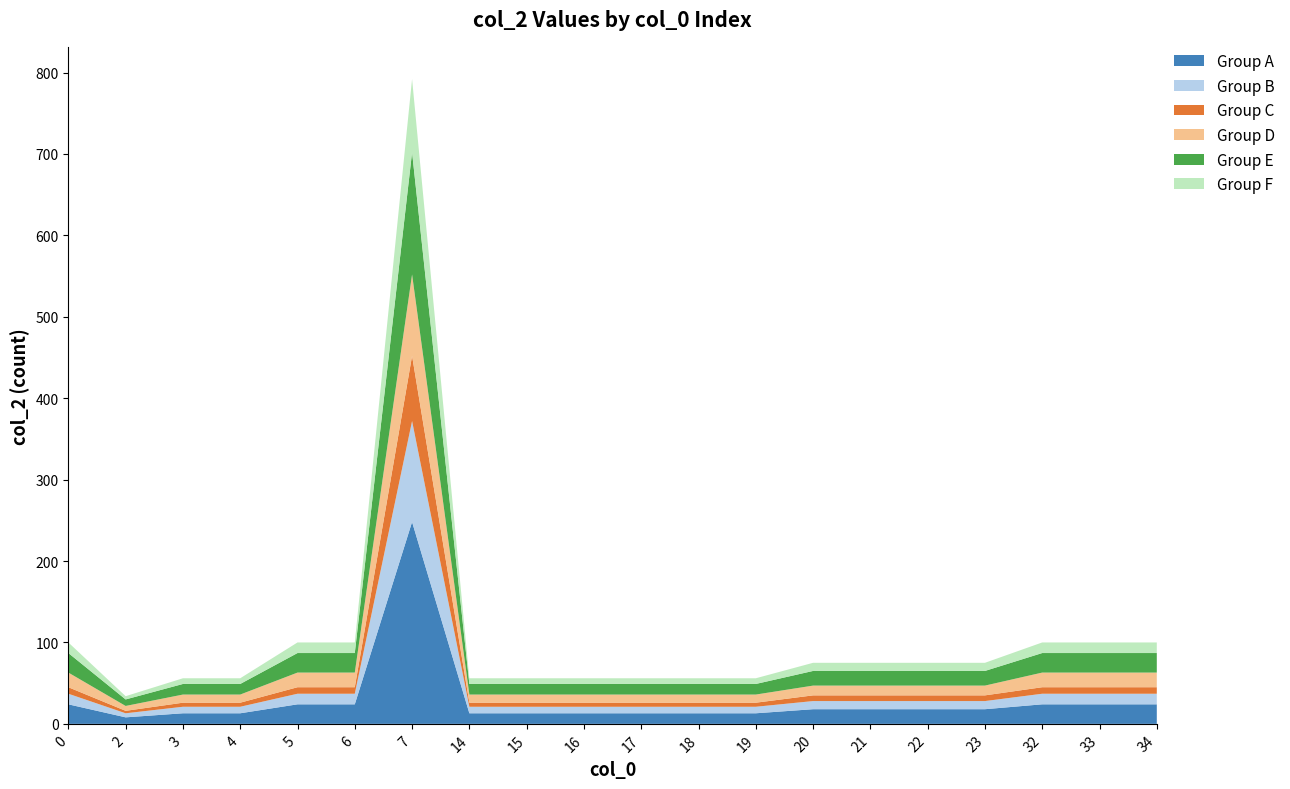

Reading left to right, what are all the values shown in this chart?

Group A: 0=24	2=8	3=13	4=13	5=24	6=24	7=248	14=13	15=13	16=13	17=13	18=13	19=13	20=18	21=18	22=18	23=18	32=24	33=24	34=24
Group B: 0=13	2=5	3=8	4=8	5=13	6=13	7=124	14=8	15=8	16=8	17=8	18=8	19=8	20=10	21=10	22=10	23=10	32=13	33=13	34=13
Group C: 0=8	2=3	3=5	4=5	5=8	6=8	7=80	14=5	15=5	16=5	17=5	18=5	19=5	20=7	21=7	22=7	23=7	32=8	33=8	34=8
Group D: 0=18	2=6	3=10	4=10	5=18	6=18	7=100	14=10	15=10	16=10	17=10	18=10	19=10	20=12	21=12	22=12	23=12	32=18	33=18	34=18
Group E: 0=24	2=8	3=13	4=13	5=24	6=24	7=150	14=13	15=13	16=13	17=13	18=13	19=13	20=18	21=18	22=18	23=18	32=24	33=24	34=24
Group F: 0=13	2=4	3=7	4=7	5=13	6=13	7=90	14=7	15=7	16=7	17=7	18=7	19=7	20=10	21=10	22=10	23=10	32=13	33=13	34=13